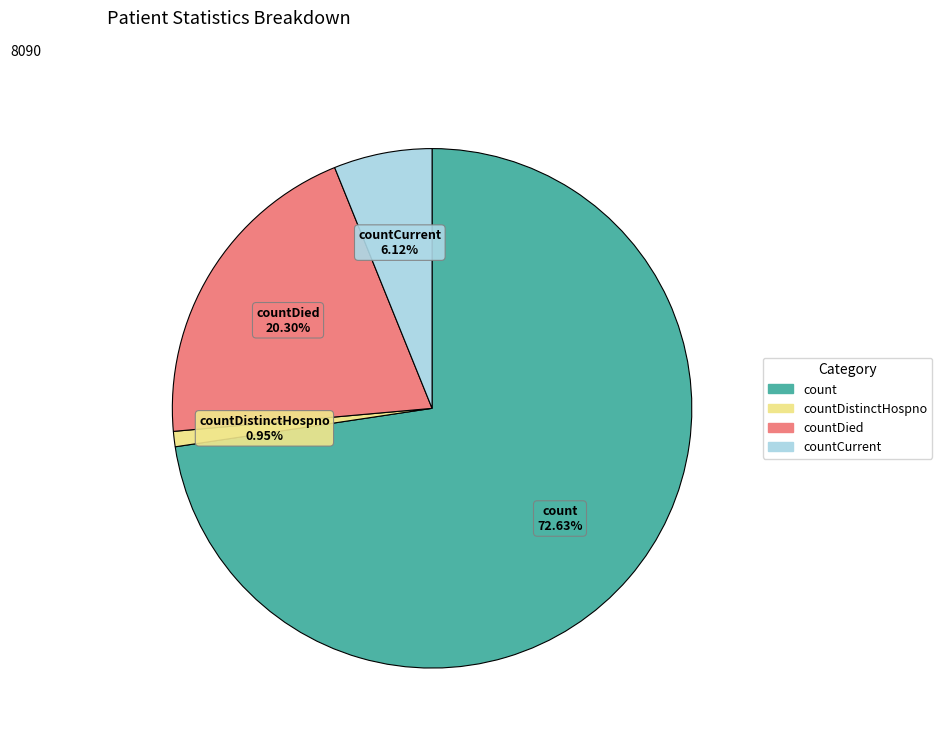

Does any single category account for the majority?

Yes